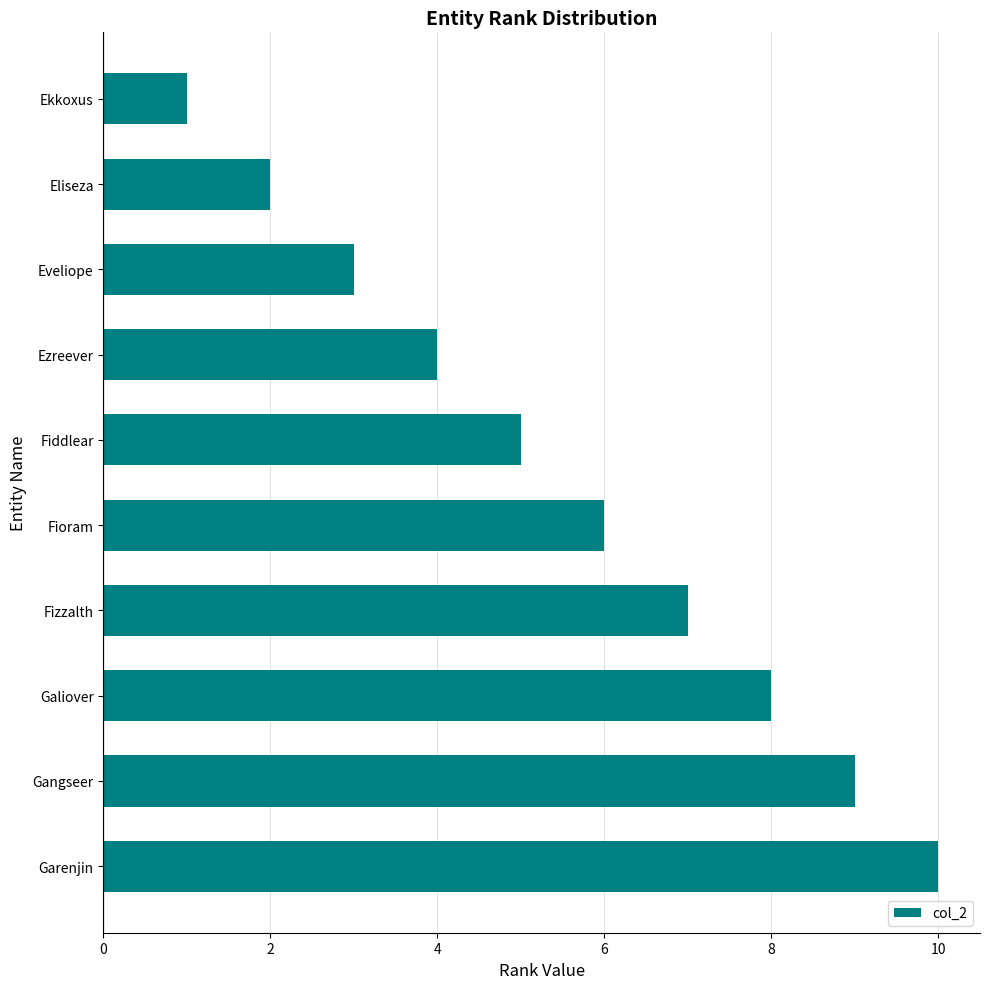

Is it true that the value at Ekkoxus is 2?

False